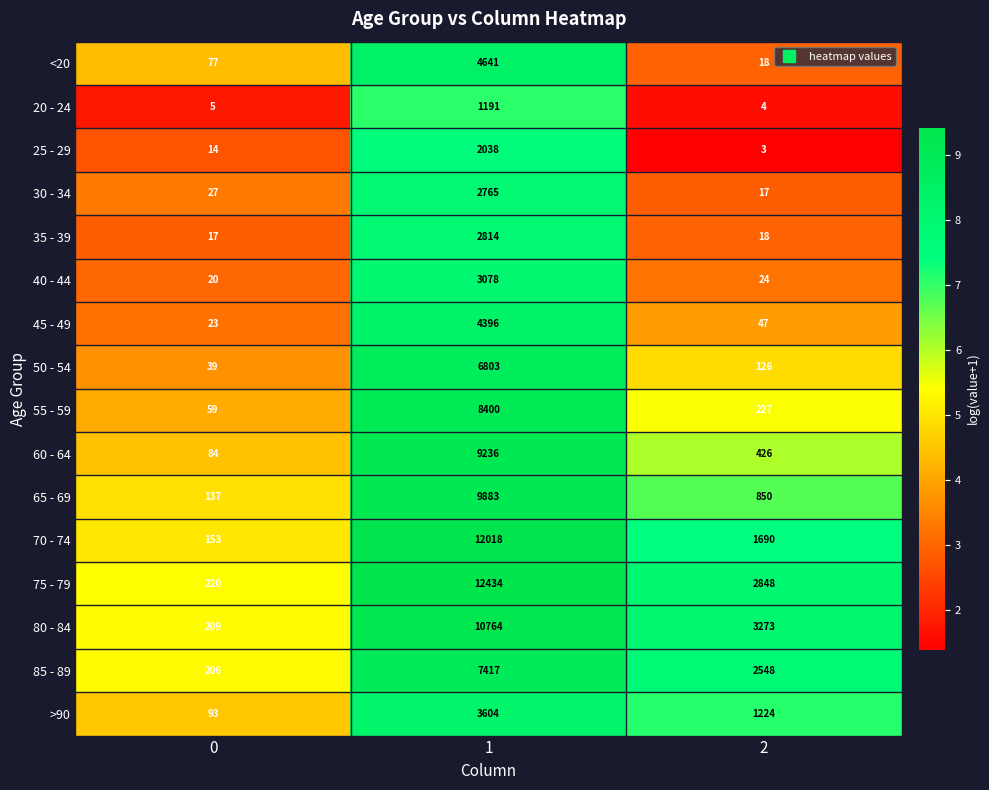

Rank the series by their maximum value, from highest to lowest.

75 - 79, 70 - 74, 80 - 84, 65 - 69, 60 - 64, 55 - 59, 85 - 89, 50 - 54, <20, 45 - 49, >90, 40 - 44, 35 - 39, 30 - 34, 25 - 29, 20 - 24